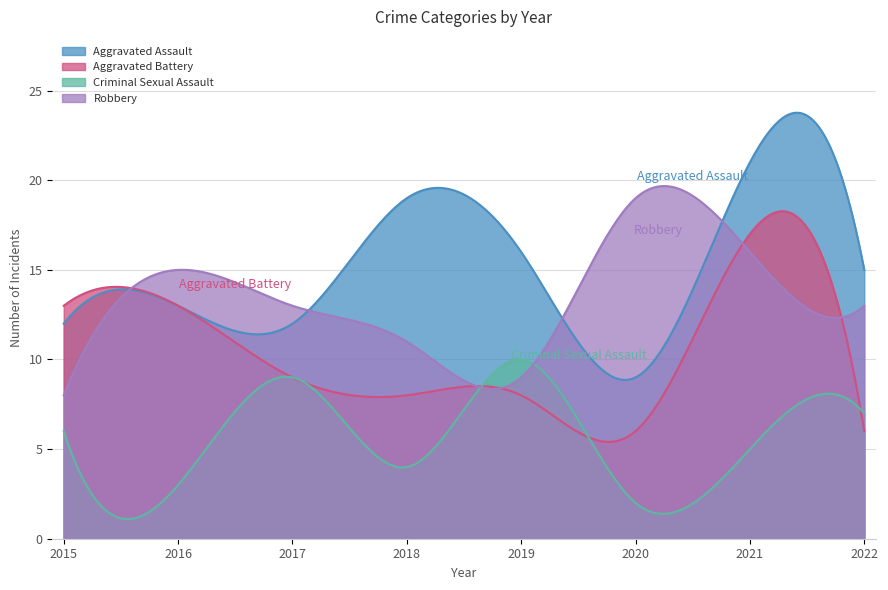

True or false: Aggravated Assault has more than 0 points higher than both neighbors.

True